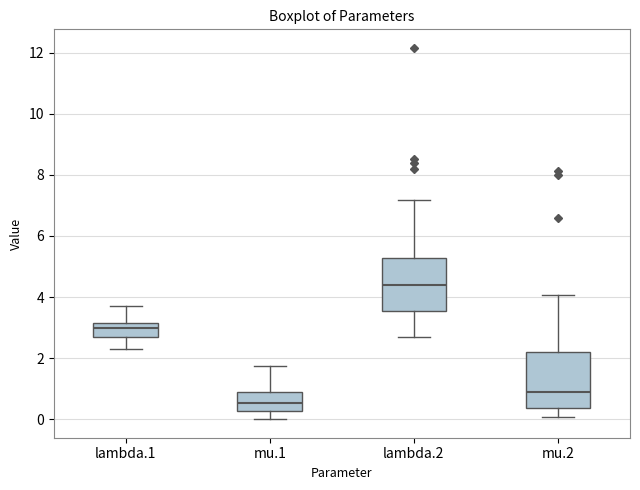

Reading left to right, transcribe this box plot: for each box, give where its median line is, the range the box spans, and where its two whiskers end, as read against the y-axis. The values are not printed on the chart, so give them approximately, as read against the axis.

lambda.1: median 3.0, box 2.6 to 3.2, whiskers 2.4 to 3.8
mu.1: median 0.6, box 0.2 to 1.0, whiskers 0.0 to 1.8
lambda.2: median 4.4, box 3.6 to 5.2, whiskers 2.8 to 7.2
mu.2: median 1.0, box 0.4 to 2.2, whiskers 0.0 to 4.0